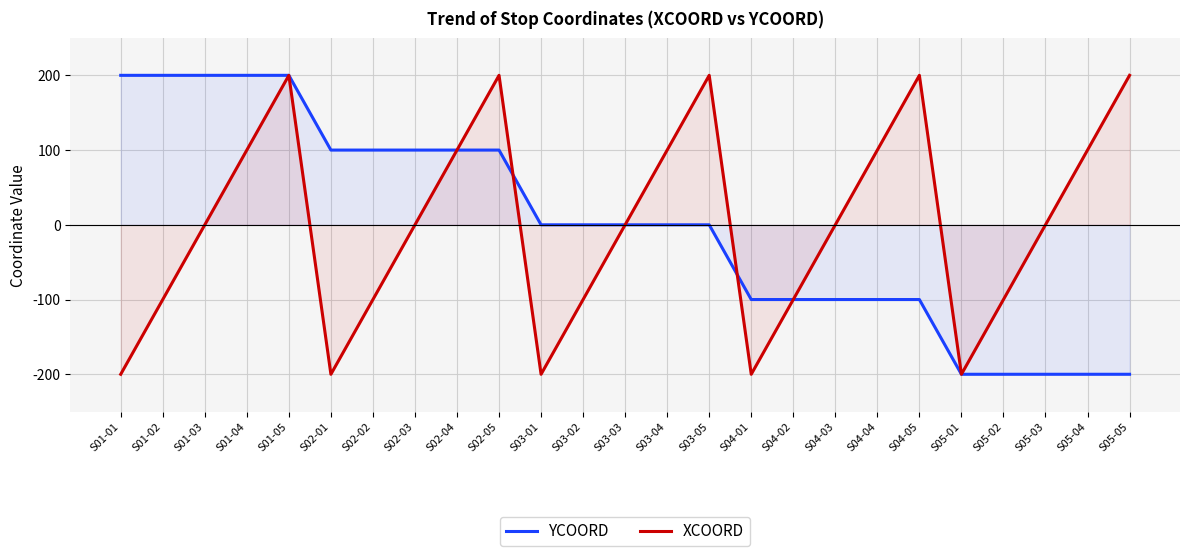

Reading left to right, extract all data points from this chart.

YCOORD: S01-01=200	S01-02=200	S01-03=200	S01-04=200	S01-05=200	S02-01=100	S02-02=100	S02-03=100	S02-04=100	S02-05=100	S03-01=0	S03-02=0	S03-03=0	S03-04=0	S03-05=0	S04-01=-100	S04-02=-100	S04-03=-100	S04-04=-100	S04-05=-100	S05-01=-200	S05-02=-200	S05-03=-200	S05-04=-200	S05-05=-200
XCOORD: S01-01=-200	S01-02=-100	S01-03=0	S01-04=100	S01-05=200	S02-01=-200	S02-02=-100	S02-03=0	S02-04=100	S02-05=200	S03-01=-200	S03-02=-100	S03-03=0	S03-04=100	S03-05=200	S04-01=-200	S04-02=-100	S04-03=0	S04-04=100	S04-05=200	S05-01=-200	S05-02=-100	S05-03=0	S05-04=100	S05-05=200